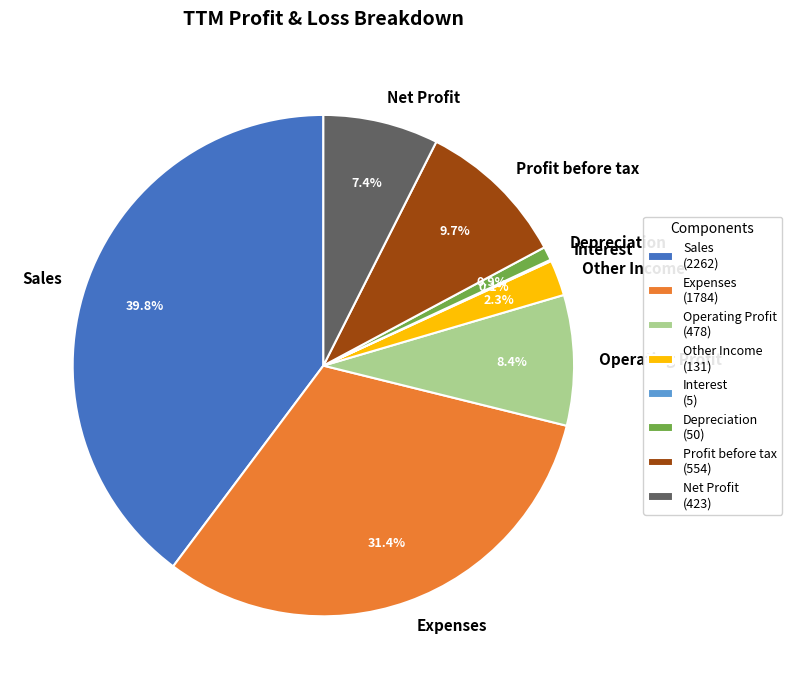

What percentage do Depreciation and Profit before tax together represent?

10.6%